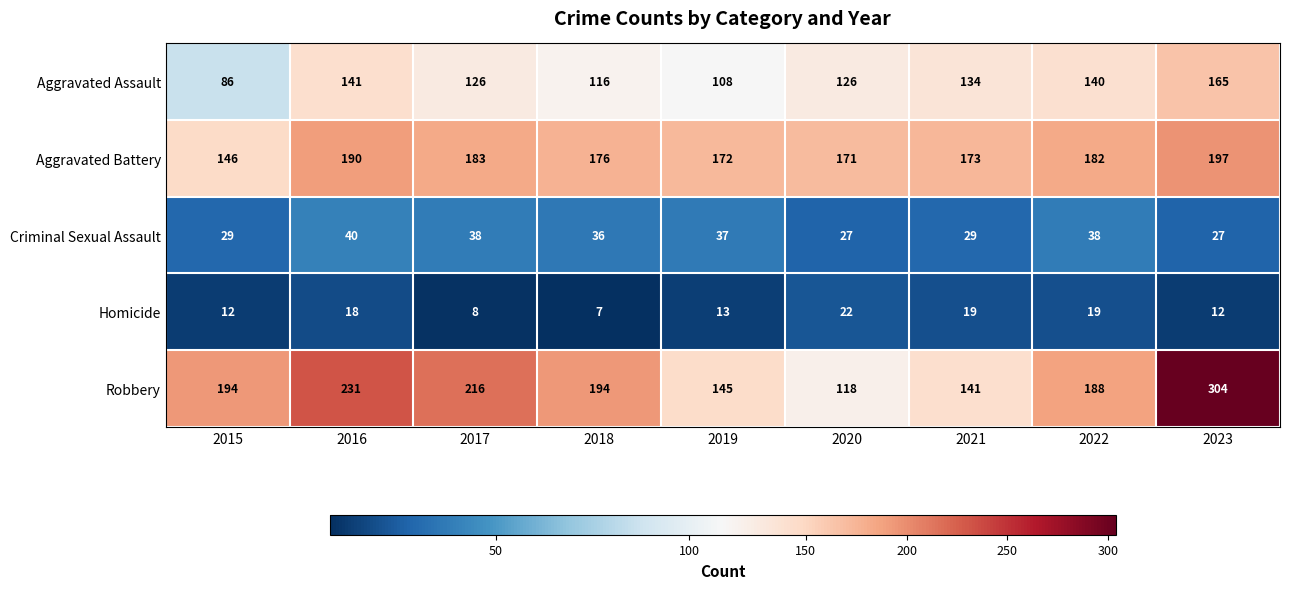

Which label corresponds to the smallest value in the chart?

2018